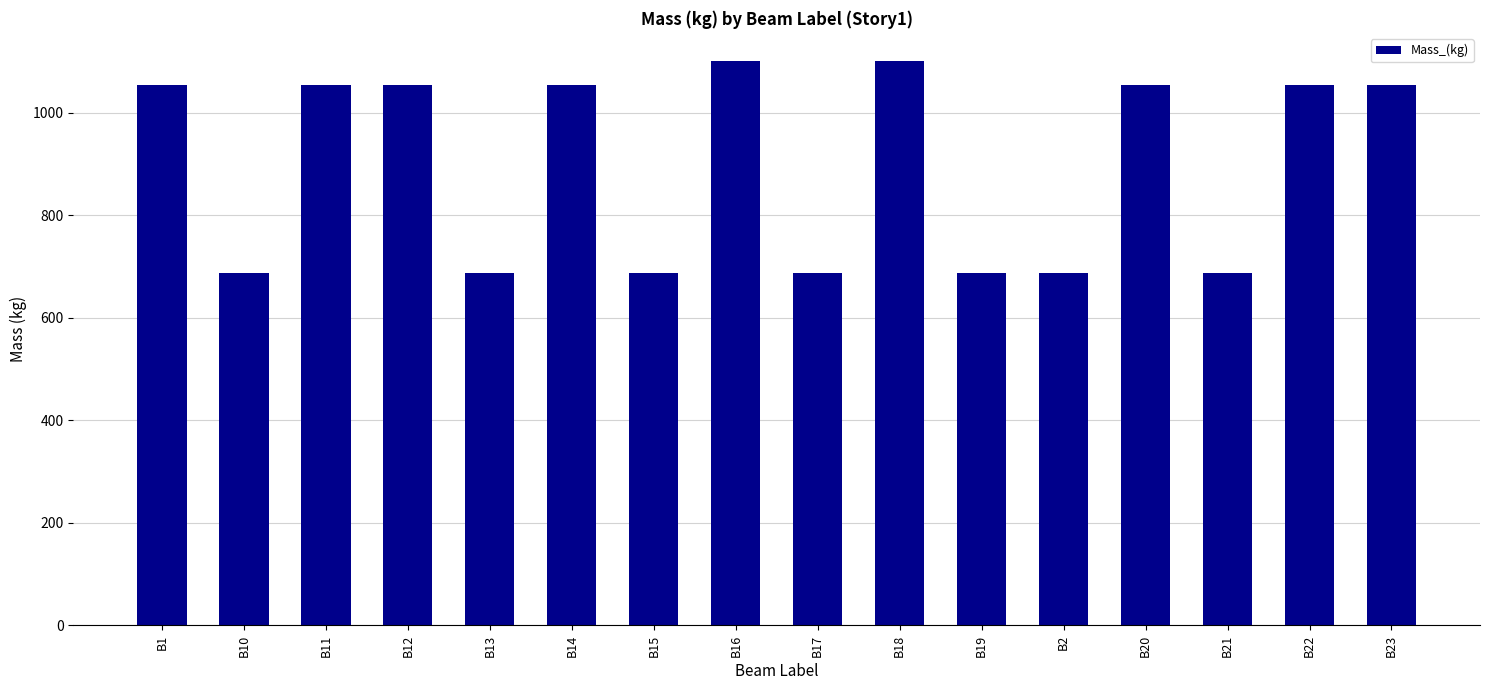

What is the ratio of the value at B15 to the value at B20?

0.7